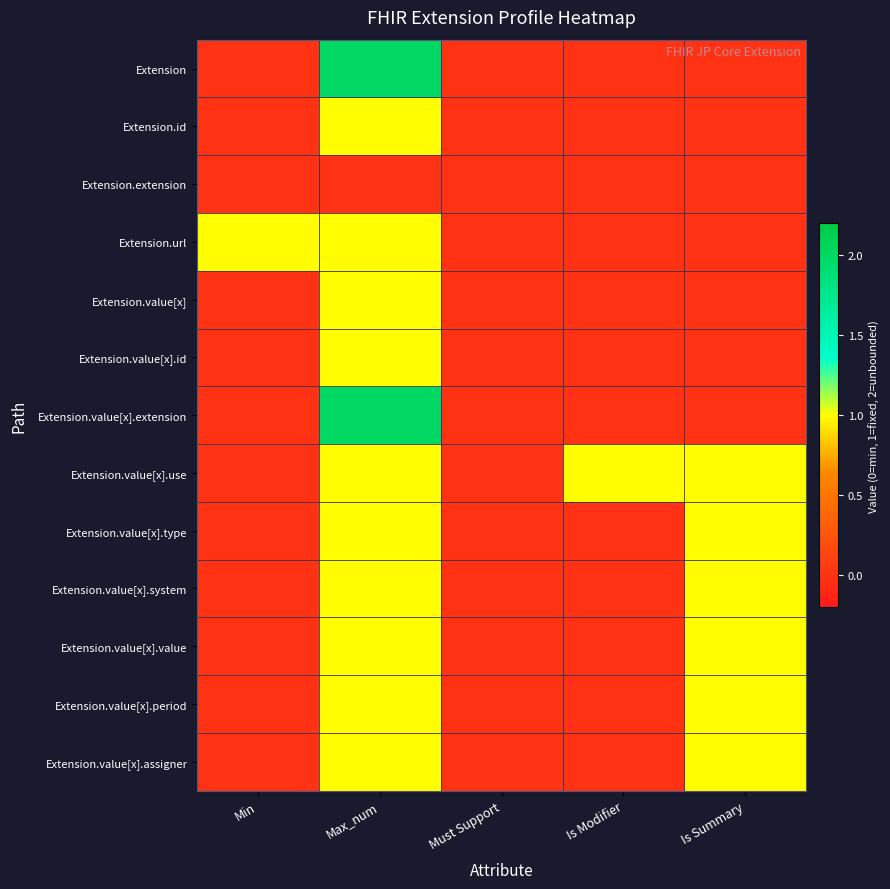

Reading left to right, transcribe all the data shown in this chart.

Extension: Min=0	Max_num=2	Must Support=0	Is Modifier=0	Is Summary=0
Extension.id: Min=0	Max_num=1	Must Support=0	Is Modifier=0	Is Summary=0
Extension.extension: Min=0	Max_num=0	Must Support=0	Is Modifier=0	Is Summary=0
Extension.url: Min=1	Max_num=1	Must Support=0	Is Modifier=0	Is Summary=0
Extension.value[x]: Min=0	Max_num=1	Must Support=0	Is Modifier=0	Is Summary=0
Extension.value[x].id: Min=0	Max_num=1	Must Support=0	Is Modifier=0	Is Summary=0
Extension.value[x].extension: Min=0	Max_num=2	Must Support=0	Is Modifier=0	Is Summary=0
Extension.value[x].use: Min=0	Max_num=1	Must Support=0	Is Modifier=1	Is Summary=1
Extension.value[x].type: Min=0	Max_num=1	Must Support=0	Is Modifier=0	Is Summary=1
Extension.value[x].system: Min=0	Max_num=1	Must Support=0	Is Modifier=0	Is Summary=1
Extension.value[x].value: Min=0	Max_num=1	Must Support=0	Is Modifier=0	Is Summary=1
Extension.value[x].period: Min=0	Max_num=1	Must Support=0	Is Modifier=0	Is Summary=1
Extension.value[x].assigner: Min=0	Max_num=1	Must Support=0	Is Modifier=0	Is Summary=1